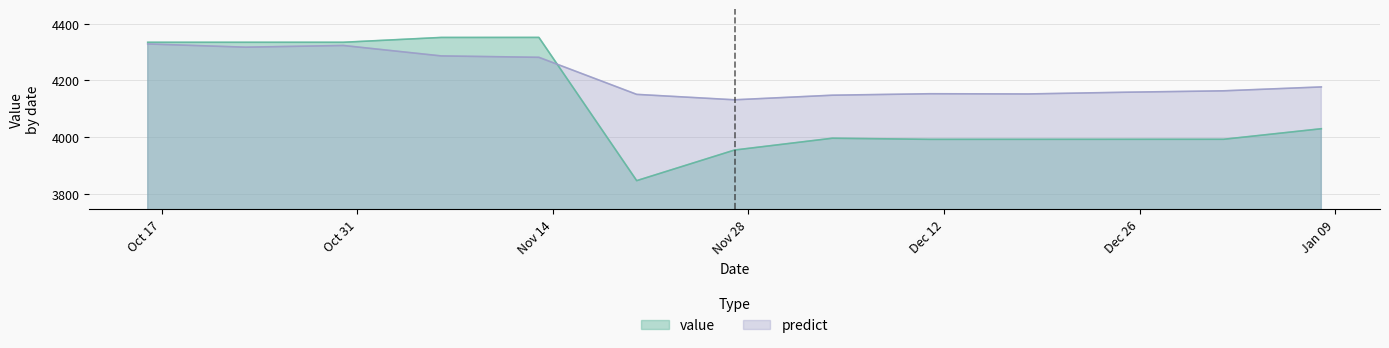

True or false: predict has a value of 4317.4 at 2016-10-23.

True